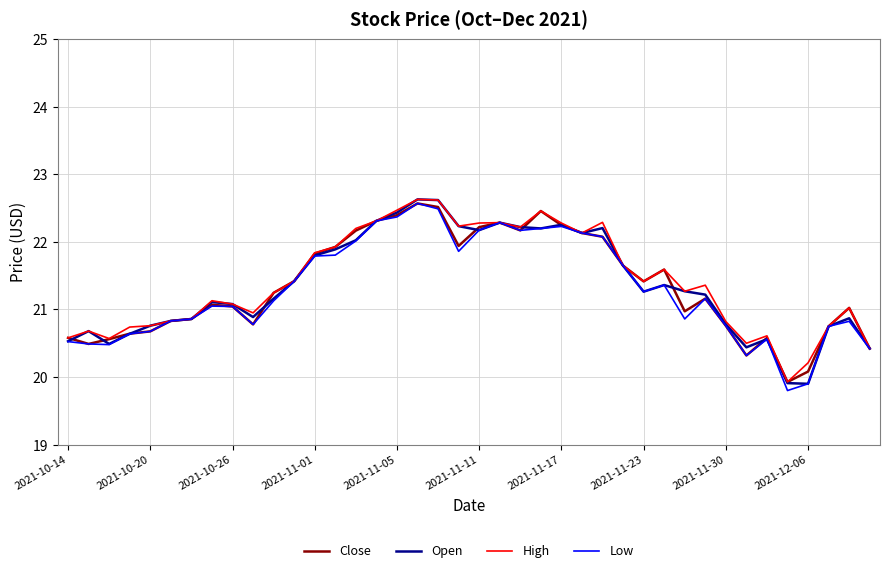

What is the maximum value for Open?

22.6